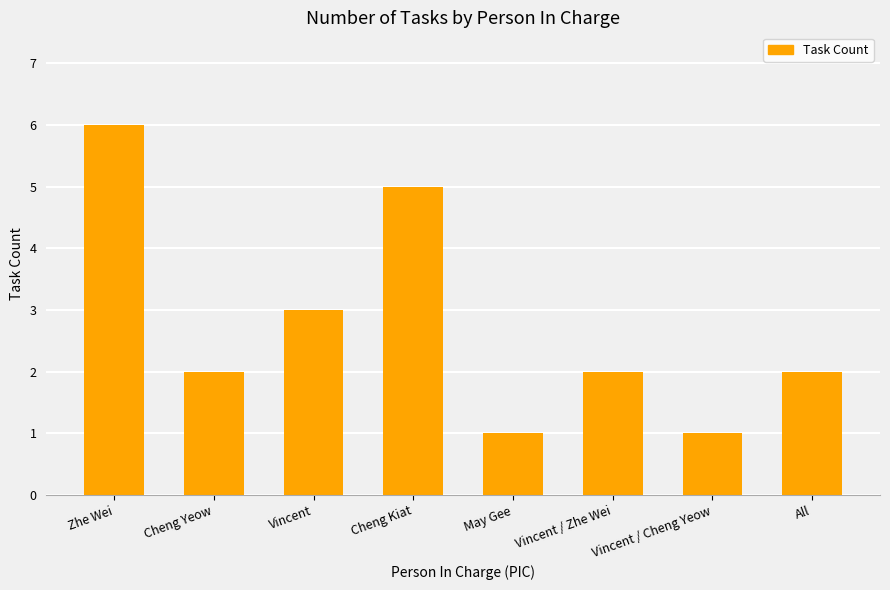

Is it true that the value at Cheng Kiat is 5?

True